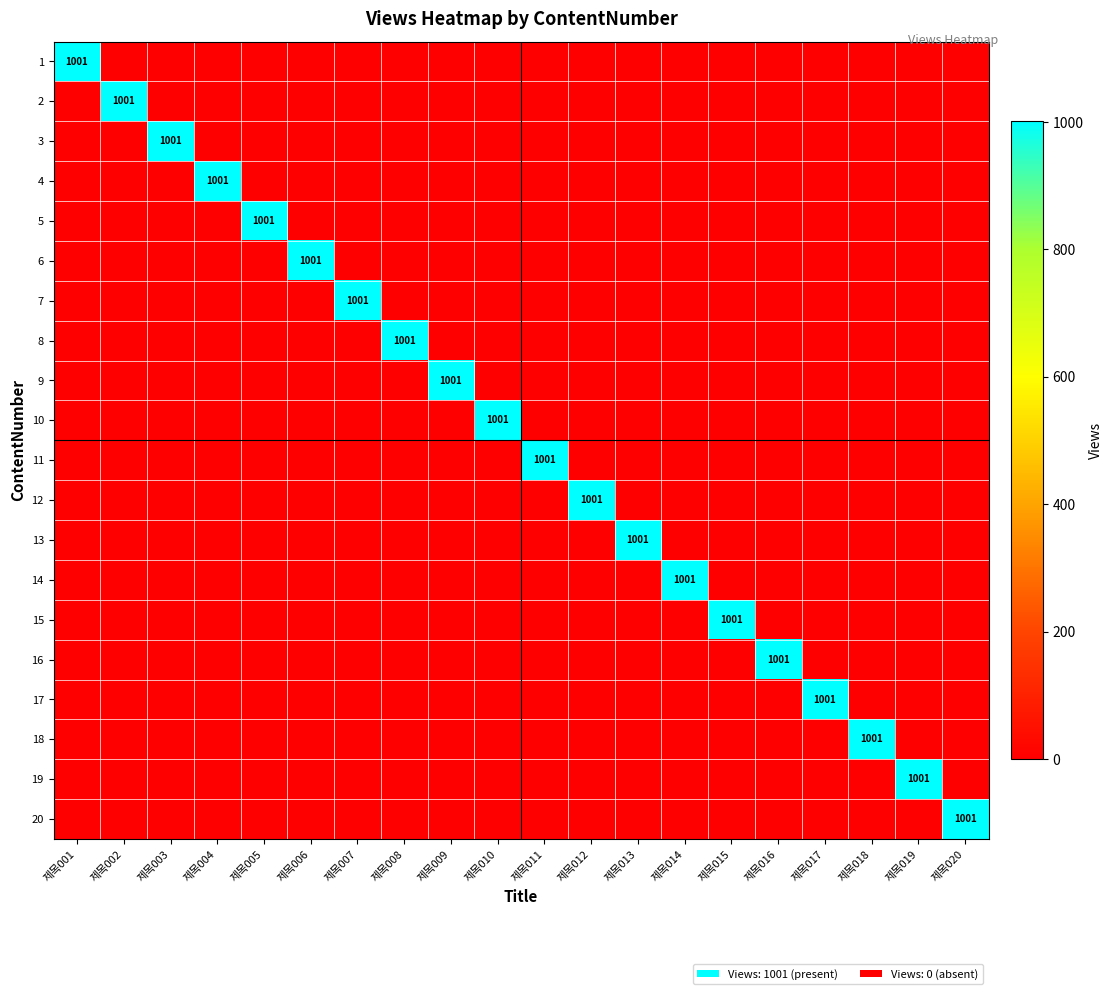

Which category has the highest value in the 4 series?

제목004